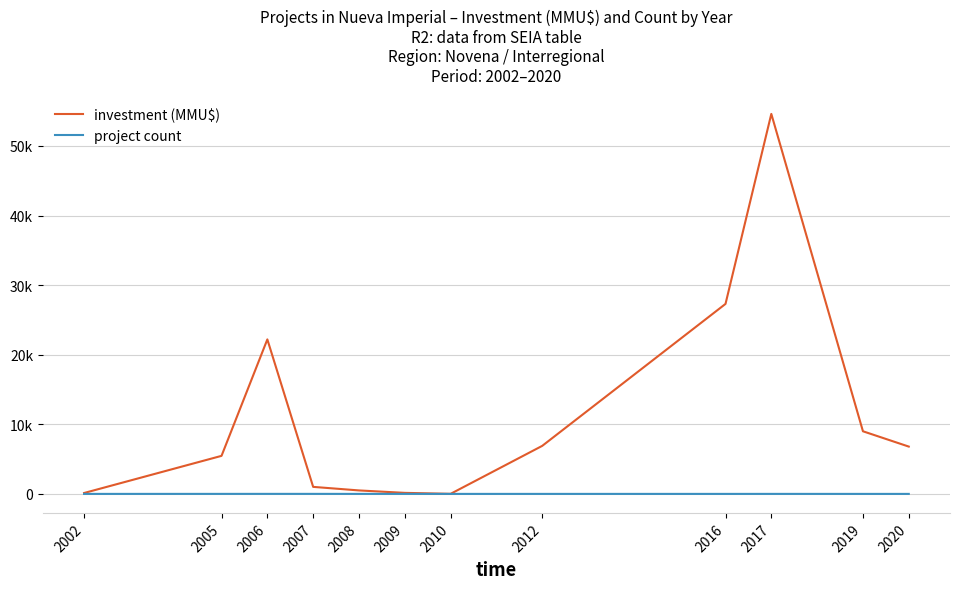

What is the sum of all project count values?

30